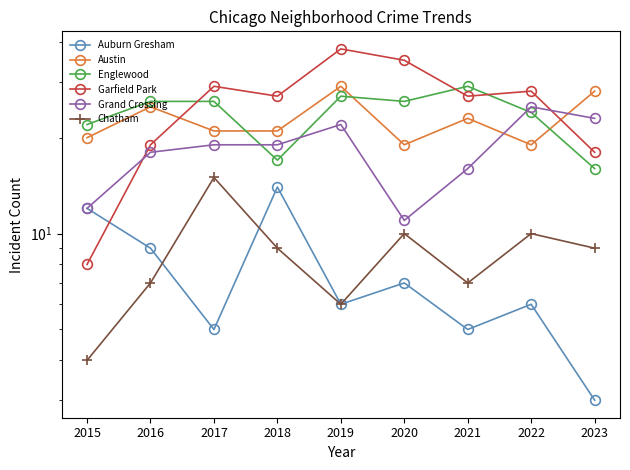

Reading left to right, transcribe all the data shown in this chart.

Auburn Gresham: 12	9	5	14	6	7	5	6	3
Austin: 20	25	21	21	29	19	23	19	28
Englewood: 22	26	26	17	27	26	29	24	16
Garfield Park: 8	19	29	27	38	35	27	28	18
Grand Crossing: 12	18	19	19	22	11	16	25	23
Chatham: 4	7	15	9	6	10	7	10	9